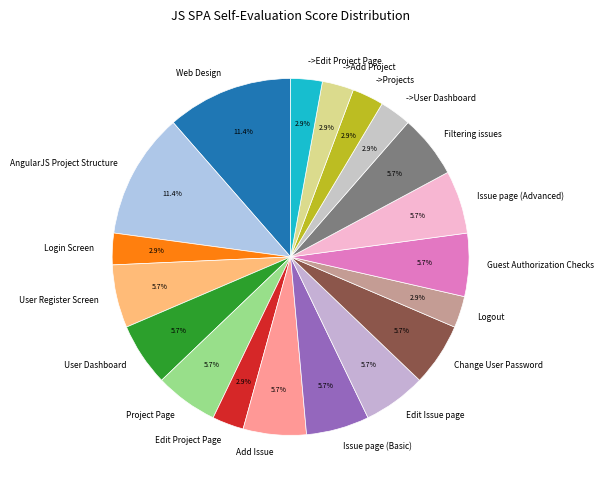

Do Project Page and Change User Password together represent more than half of the pie?

No